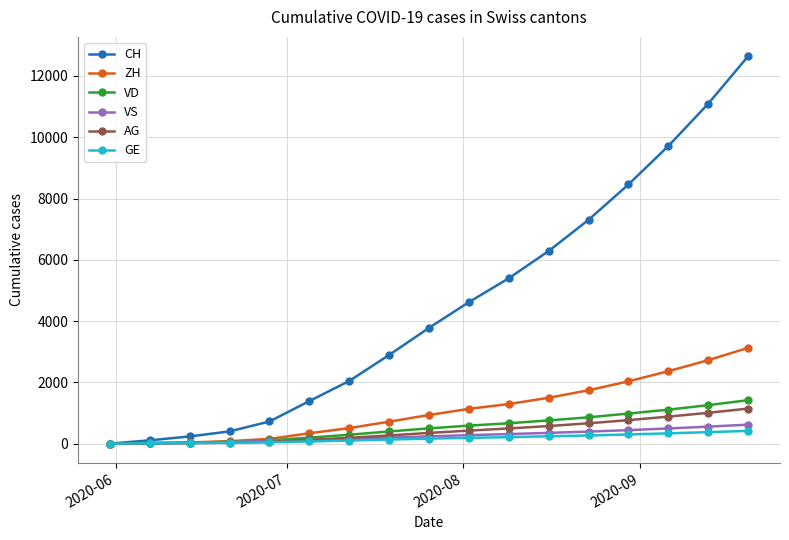

What is the sum of all VS values?

4325